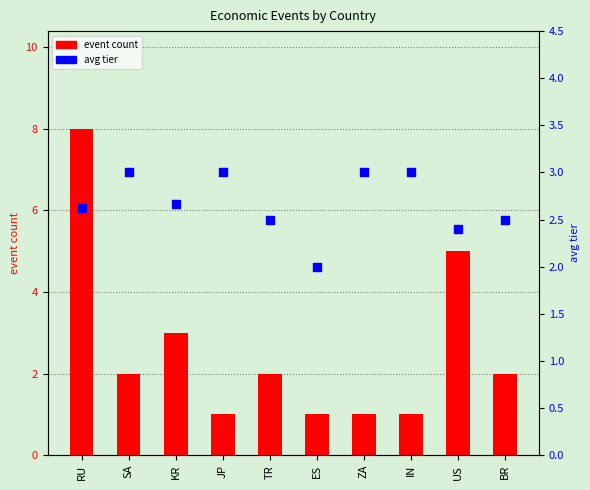

Which series has the largest total across all categories?

avg tier